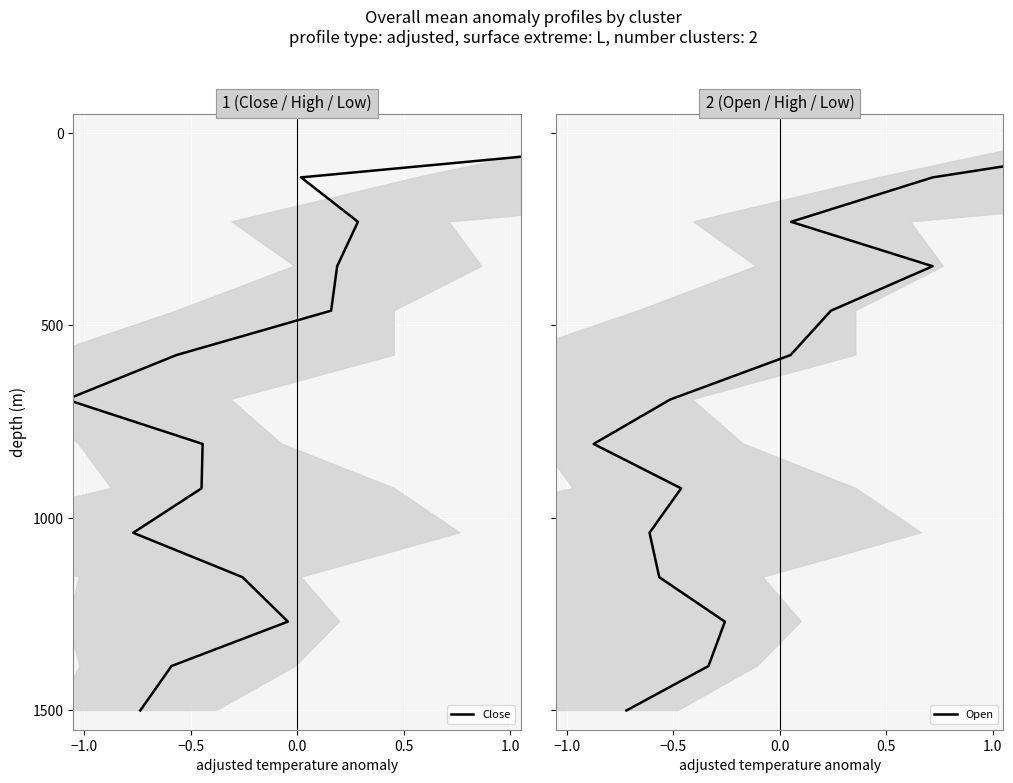

Which series has the largest total across all categories?

Close